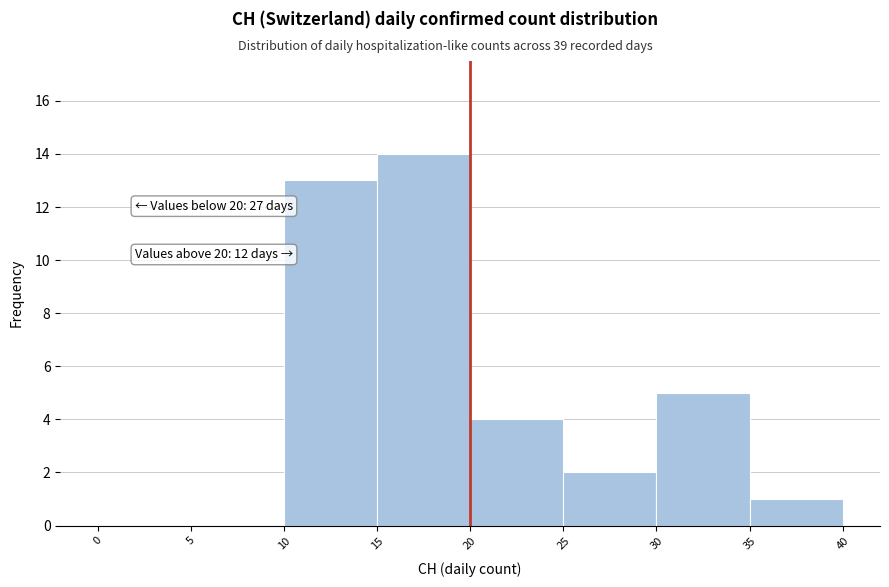

Over which range of the x-axis is the bar tallest?

15 to 20